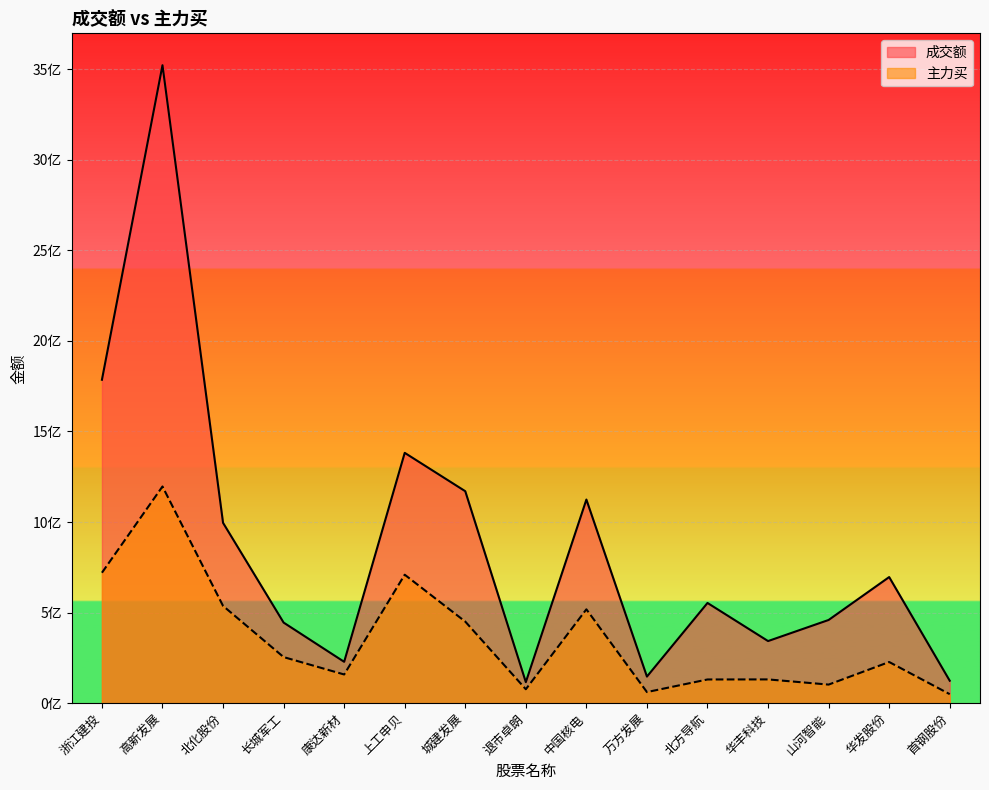

Is it true that 主力买 equals 709286320 at 上工申贝?

True